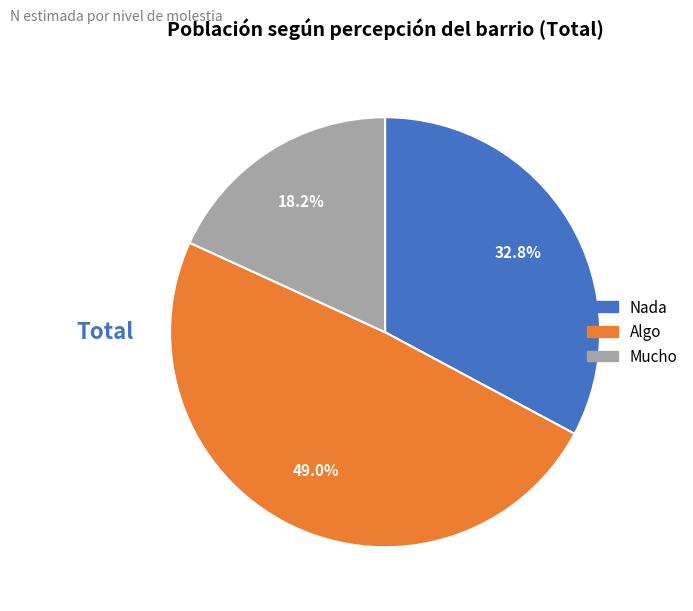

True or false: Algo accounts for 54% of the total.

False